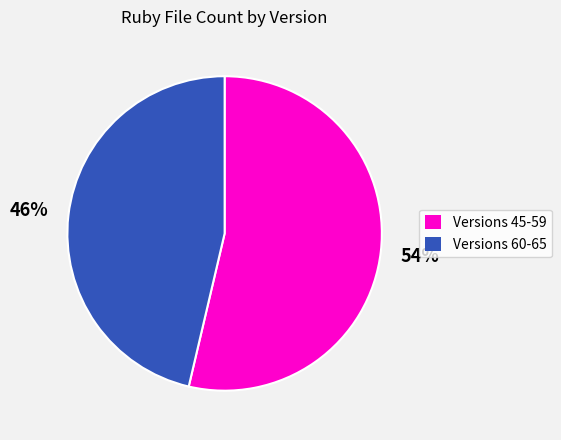

To the nearest percent, what percentage of the pie is Versions 45-59?

54%